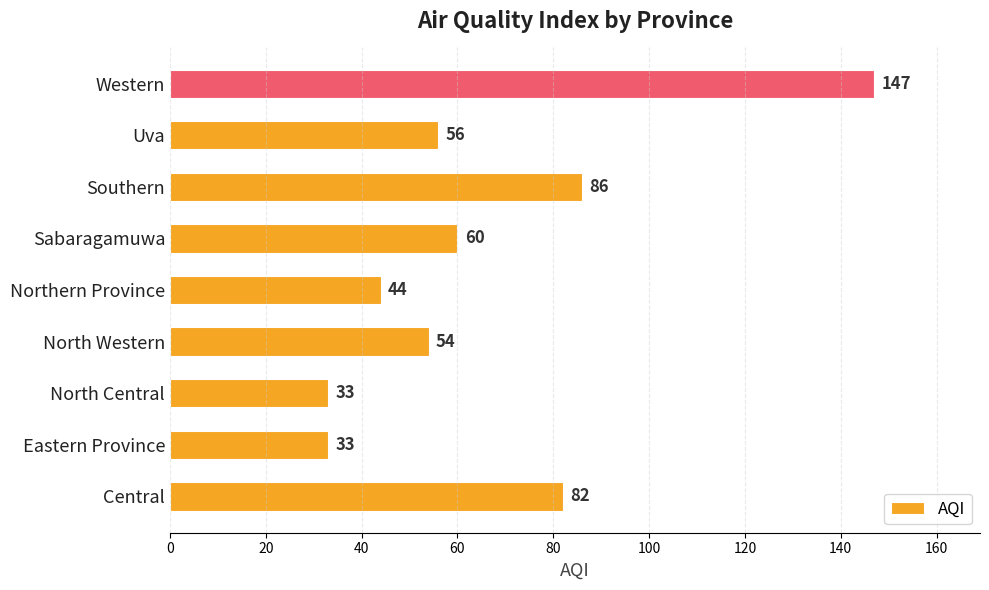

What is the difference between the maximum and minimum values?

114